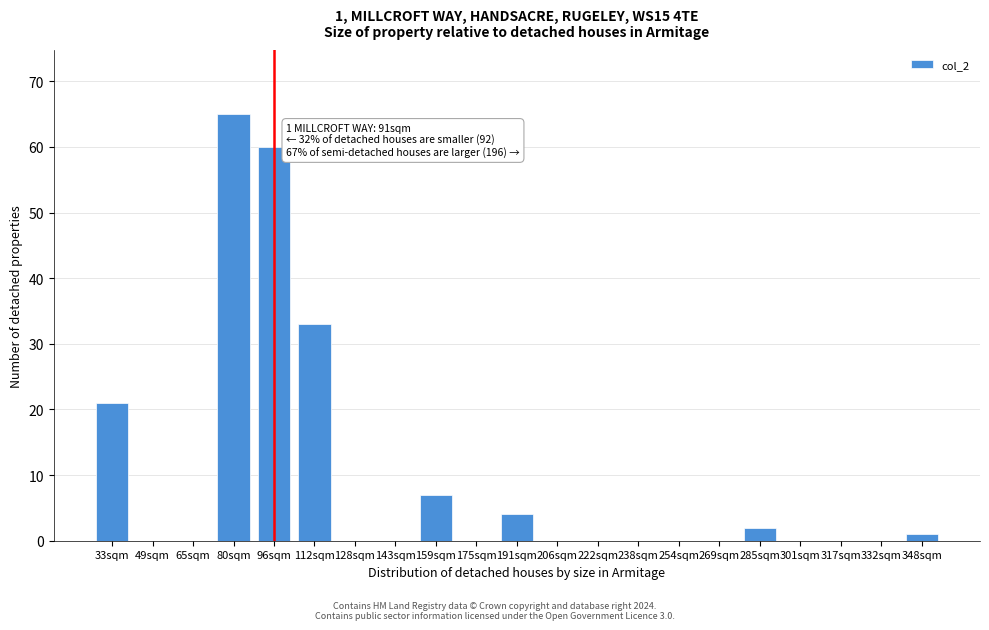

Reading right to left, what are all the values shown in this chart?

348sqm=1	332sqm=0	317sqm=0	301sqm=0	285sqm=2	269sqm=0	254sqm=0	238sqm=0	222sqm=0	206sqm=0	191sqm=4	175sqm=0	159sqm=7	143sqm=0	128sqm=0	112sqm=33	96sqm=60	80sqm=65	65sqm=0	49sqm=0	33sqm=21